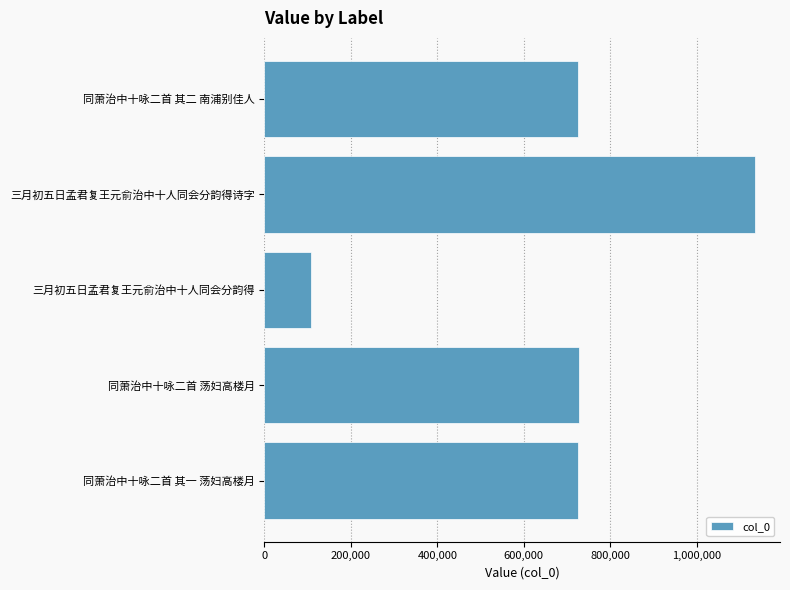

True or false: the data shows 27705 at 三月初五日孟君复王元俞治中十人同会分韵得.

False